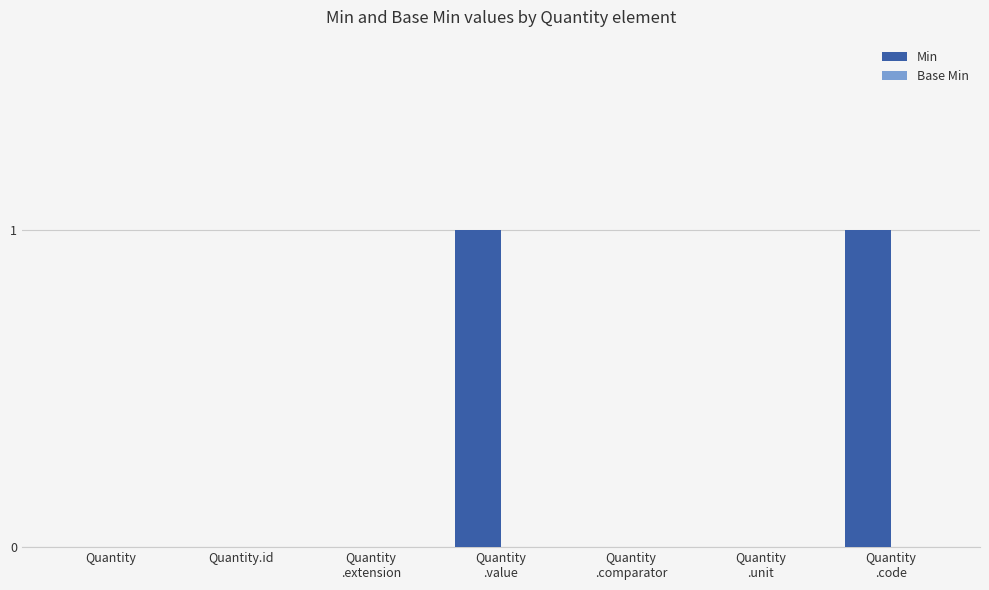

How many series are shown in this chart?

1